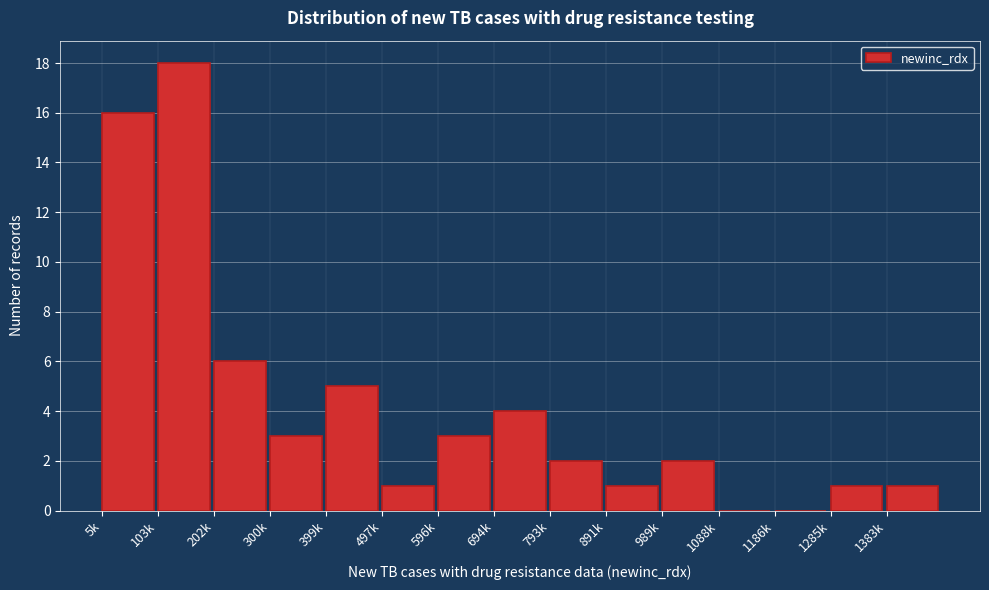

Reading left to right, list all the values displayed in this chart.

5k=16	103k=18	202k=6	300k=3	399k=5	497k=1	596k=3	694k=4	793k=2	891k=1	989k=2	1088k=0	1186k=0	1285k=1	1383k=1